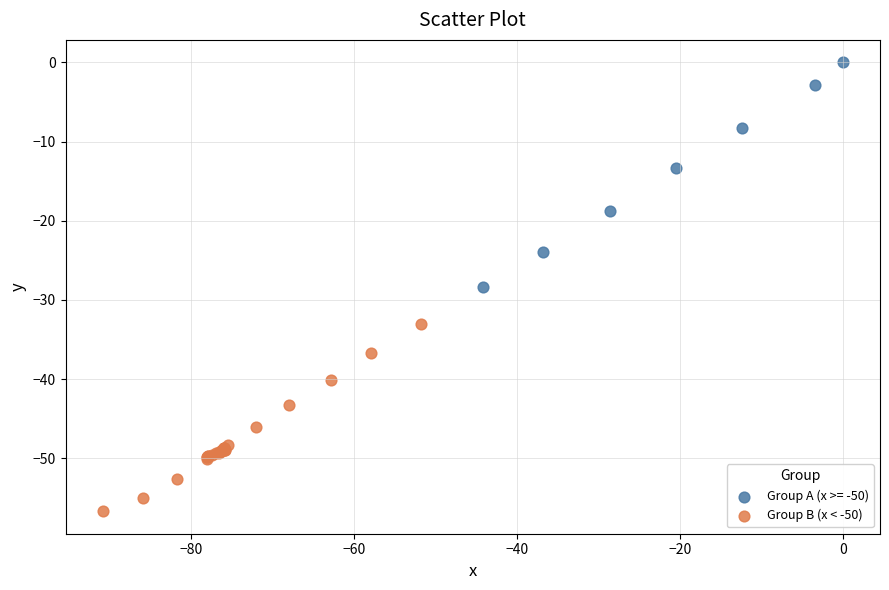

Which series contains the lowest Y value?

Group B (x < -50)